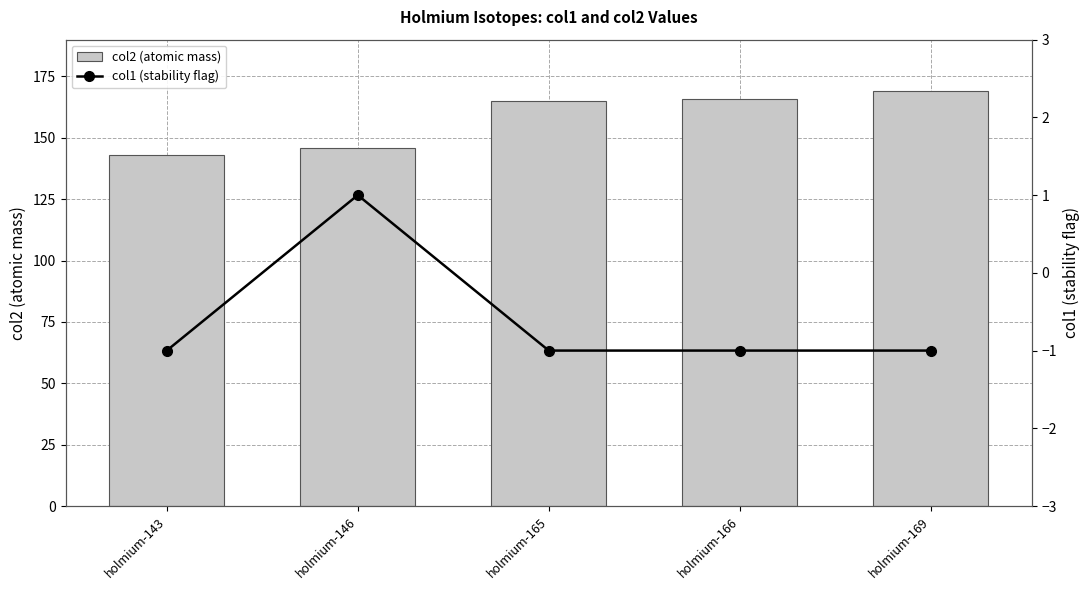

Is the value of col2 (atomic mass) at holmium-169 greater than the value of col1 (stability flag) at holmium-169?

Yes